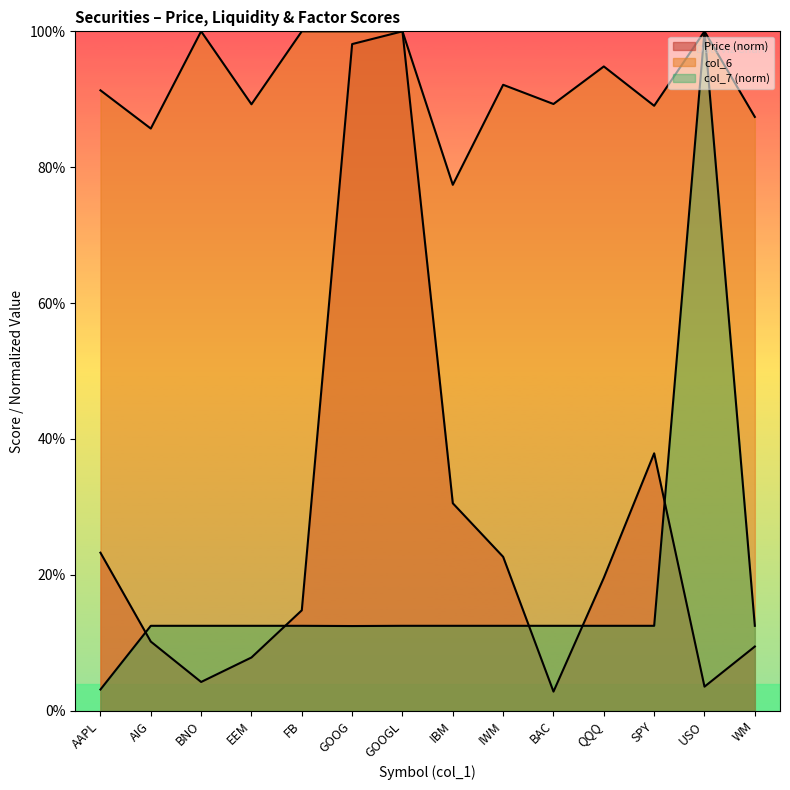

Is it true that col_6 equals 0.7 at USO?

False